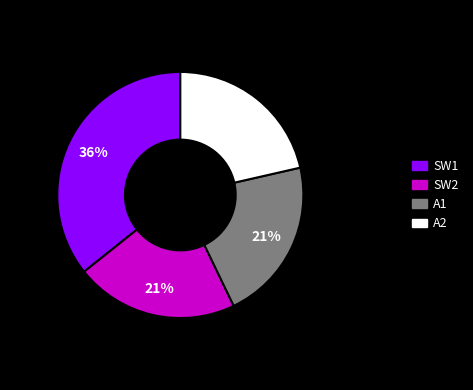

Count the number of slices in the pie.

4